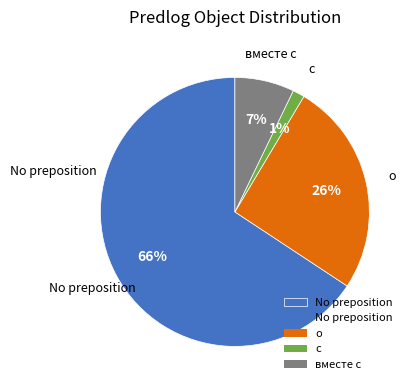

To the nearest percent, what is the average slice percentage?

25%